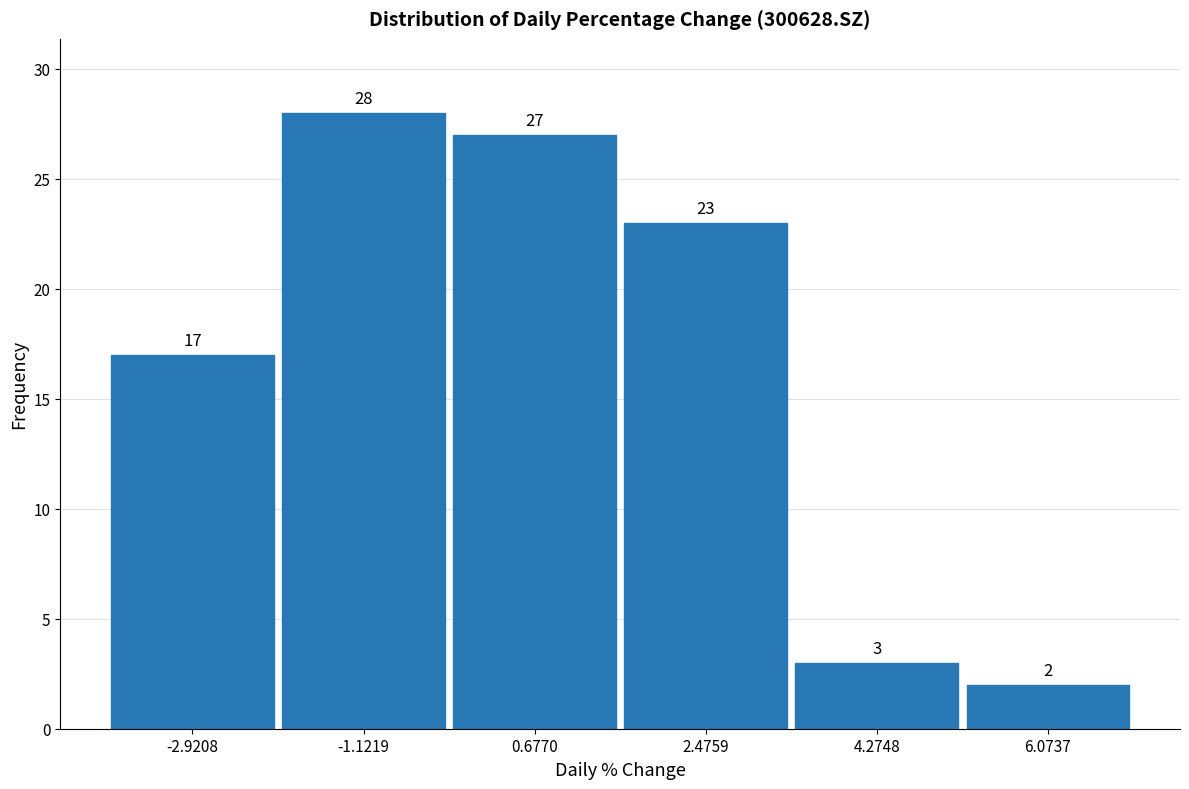

Reading left to right, list every bar in this chart as the range it spans on the x-axis followed by its height. The bar edges are not printed on the chart, so give them approximately, as read against the axis.

-3.8 to -2.0: 17
-2.0 to -0.2: 28
-0.2 to 1.6: 27
1.6 to 3.4: 23
3.4 to 5.2: 3
5.2 to 7.0: 2